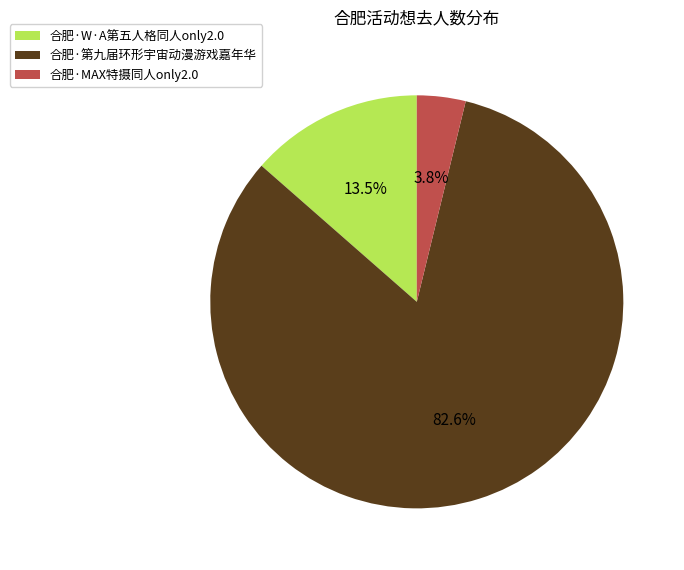

Between 合肥·MAX特摄同人only2.0 and 合肥·W·A第五人格同人only2.0, which is larger?

合肥·W·A第五人格同人only2.0